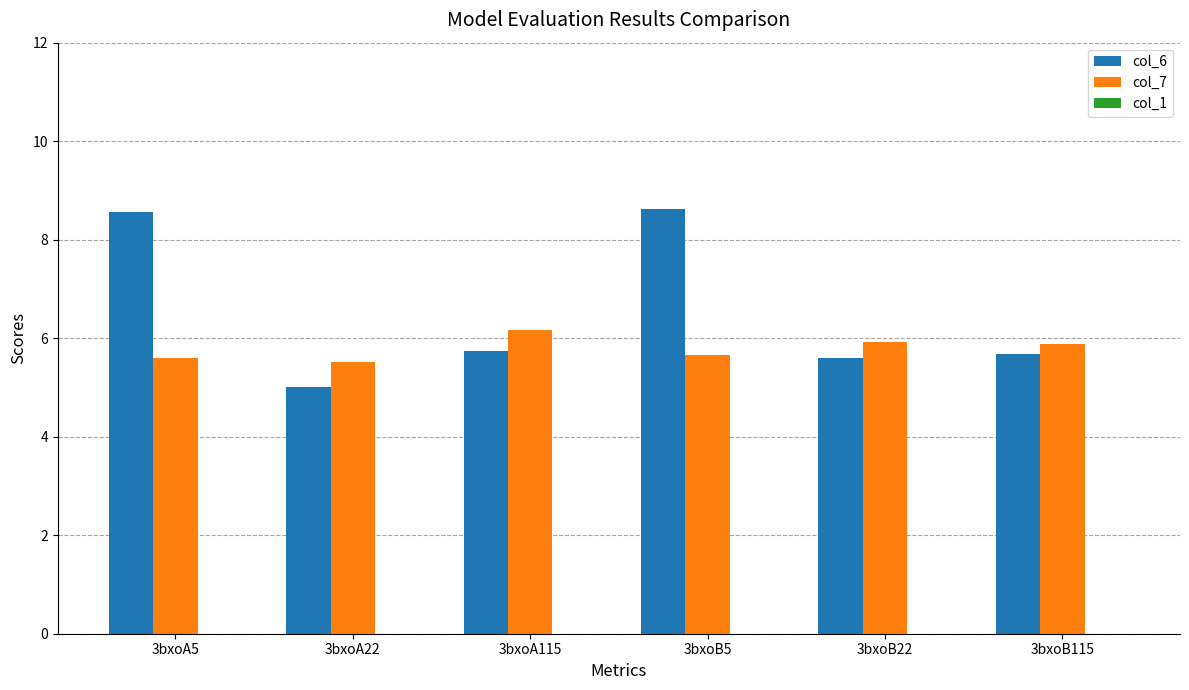

What is the maximum value for col_7?

6.2